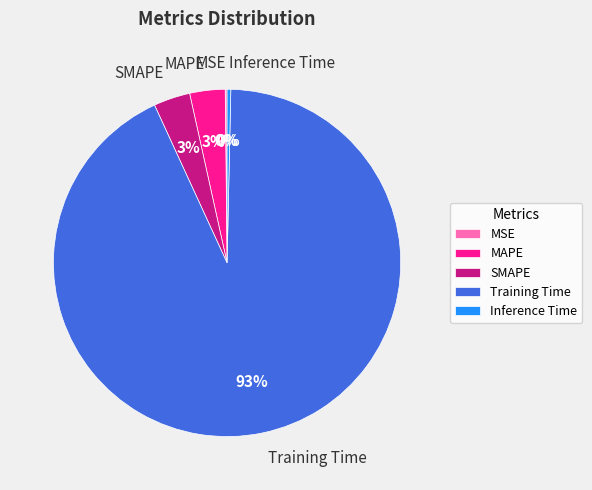

Which category has the biggest portion of the pie?

Training Time